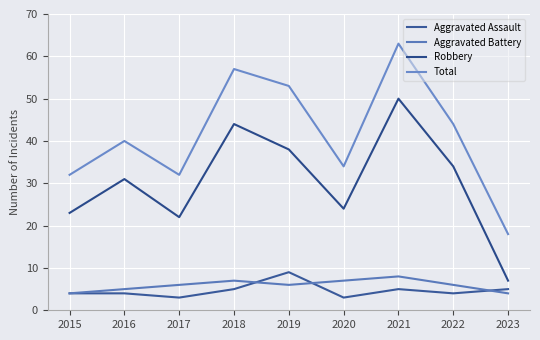

What are all the series names shown in the legend?

Aggravated Assault, Aggravated Battery, Robbery, Total